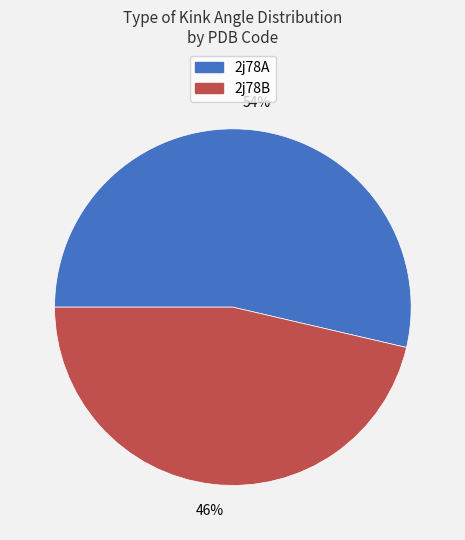

To the nearest percent, what is the average slice percentage?

50%